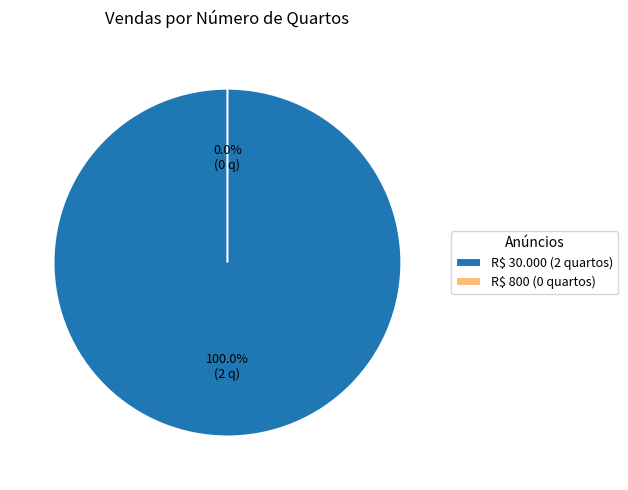

Is there any slice that represents more than half of the pie?

Yes